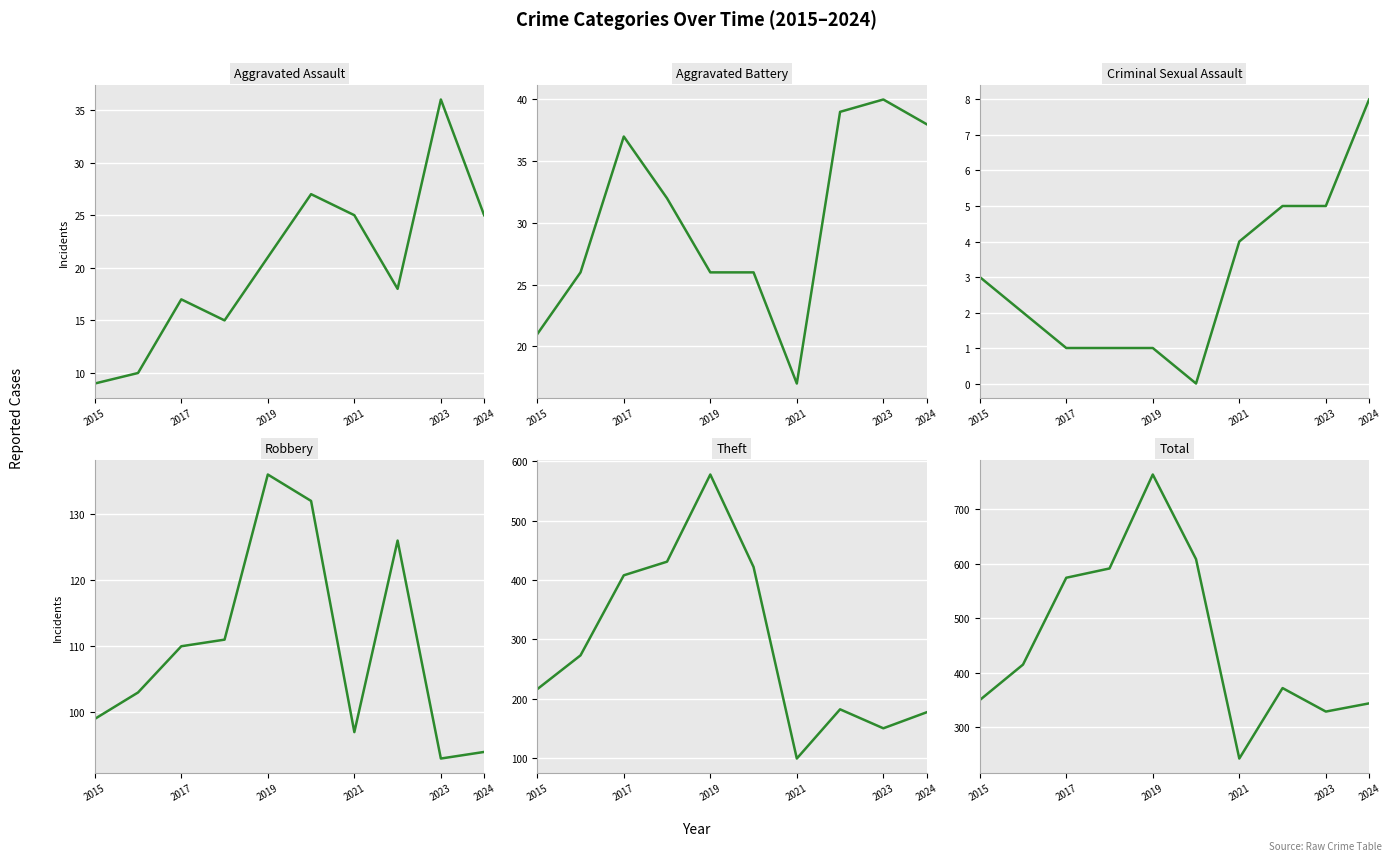

How many data points in Criminal Sexual Assault are less than 3?

5